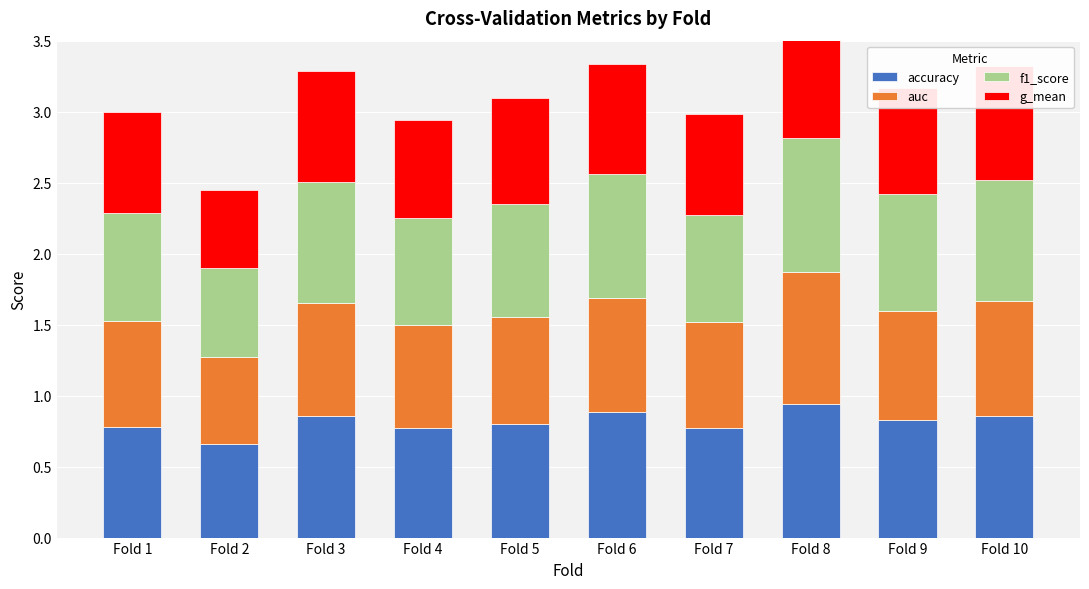

Is it true that auc equals 0.4 at Fold 10?

False